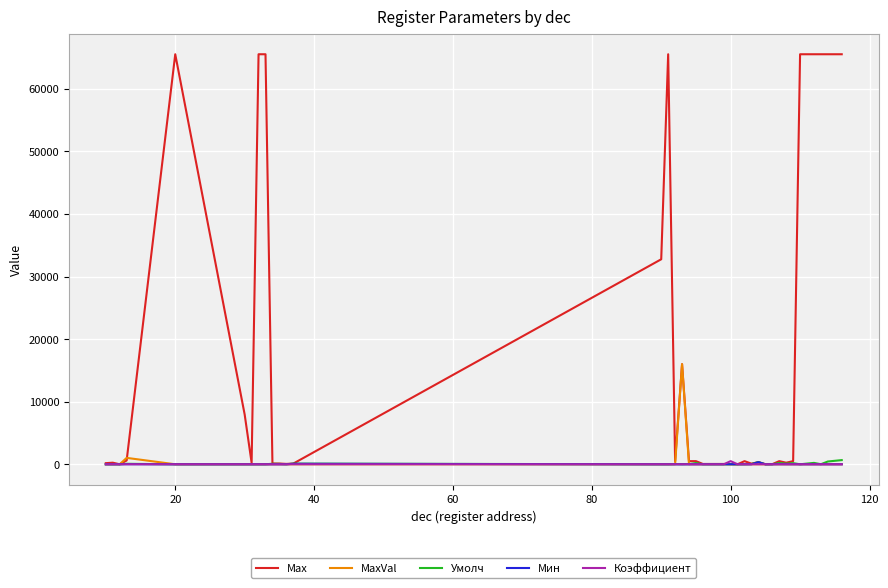

Which series has the largest total across all categories?

Max